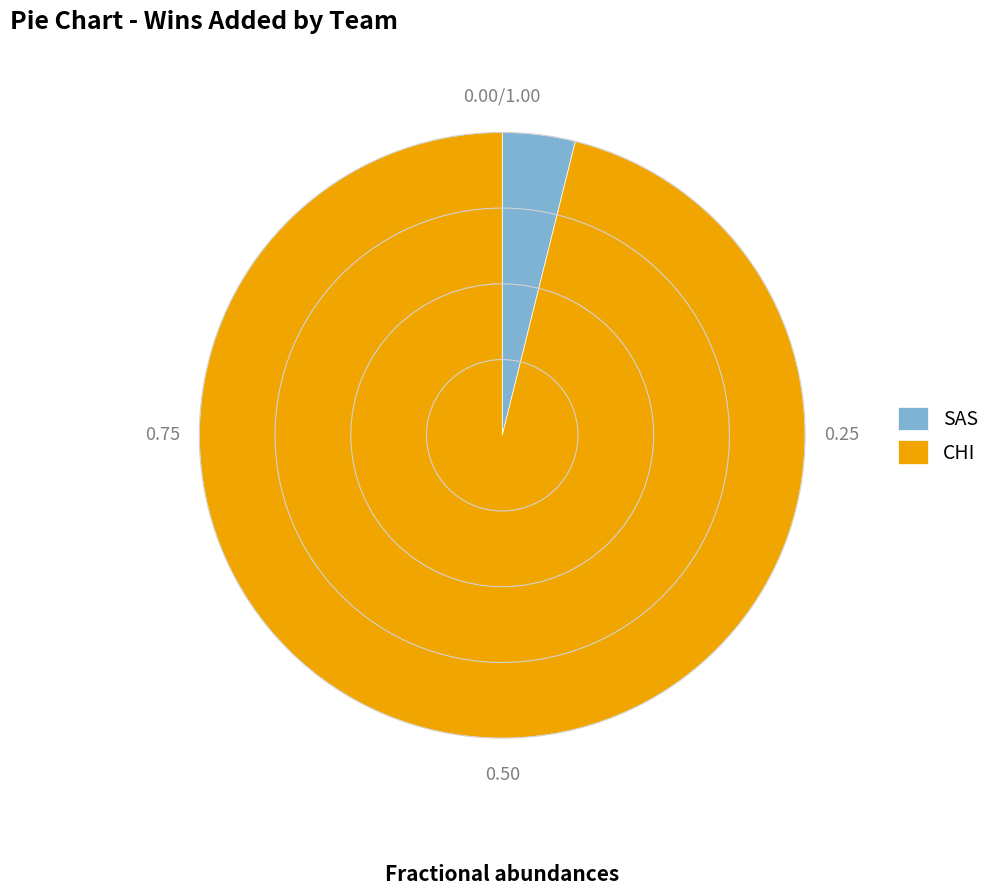

Between CHI and SAS, which is larger?

CHI